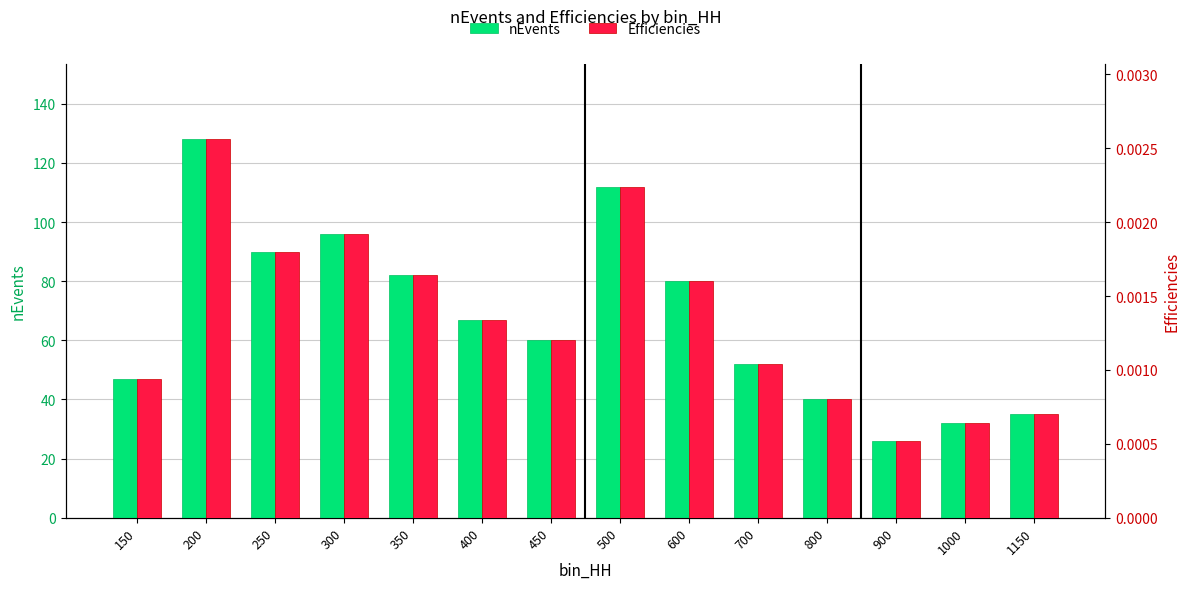

Reading left to right, what are all the values shown in this chart?

nEvents: 150=47.0	200=128.0	250=90.0	300=96.0	350=82.0	400=67.0	450=60.0	500=112.0	600=80.0	700=52.0	800=40.0	900=26.0	1000=32.0	1150=35.0
Efficiencies: 150=0.0	200=0.0	250=0.0	300=0.0	350=0.0	400=0.0	450=0.0	500=0.0	600=0.0	700=0.0	800=0.0	900=0.0	1000=0.0	1150=0.0